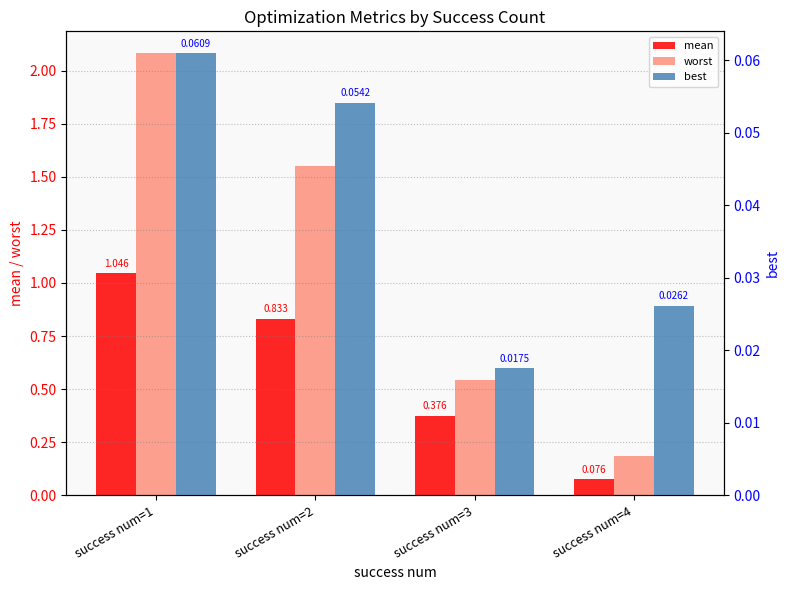

Between success num=1 and success num=3, which series saw the biggest shift?

worst